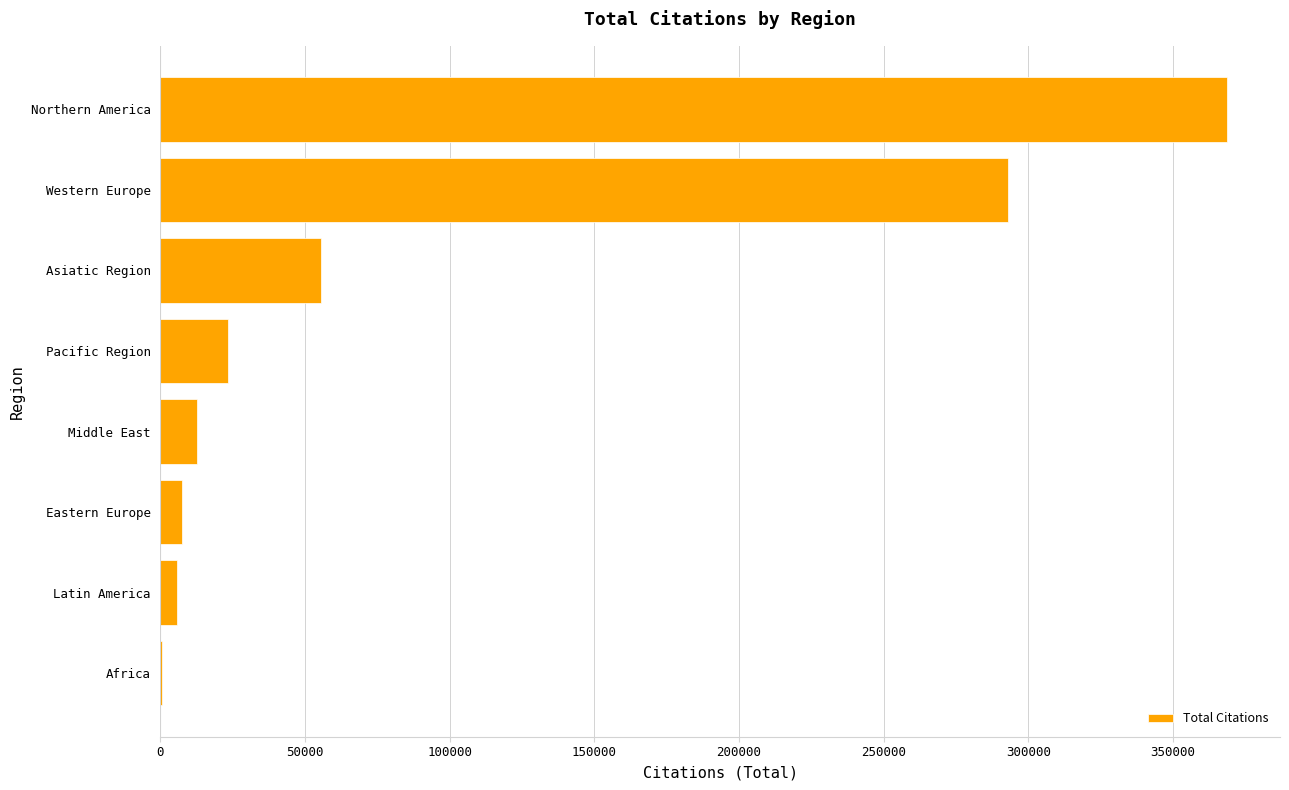

How many distinct data groups are displayed?

1